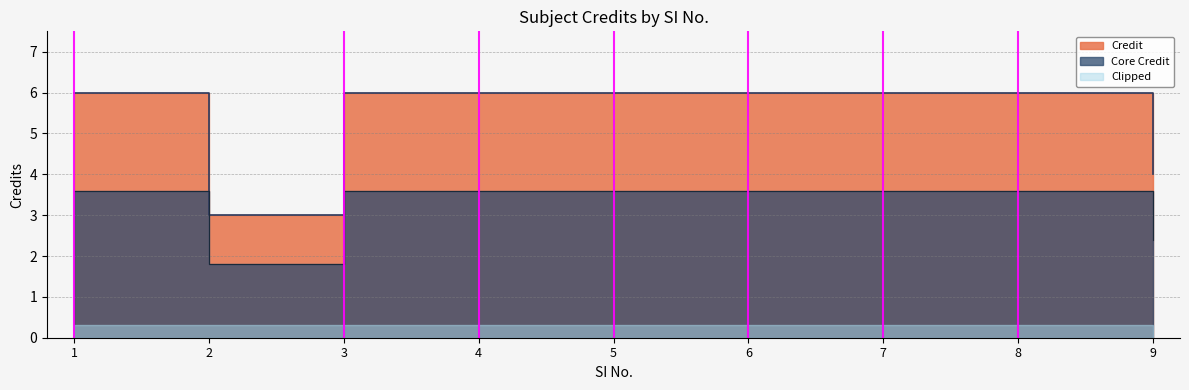

What is the sum of all values?

49